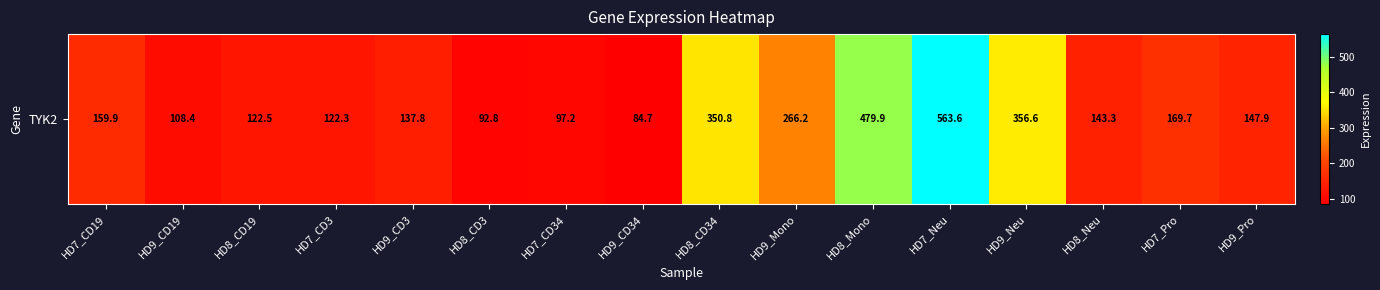

What is the difference between the values at HD9_Neu and HD8_Neu?

213.3